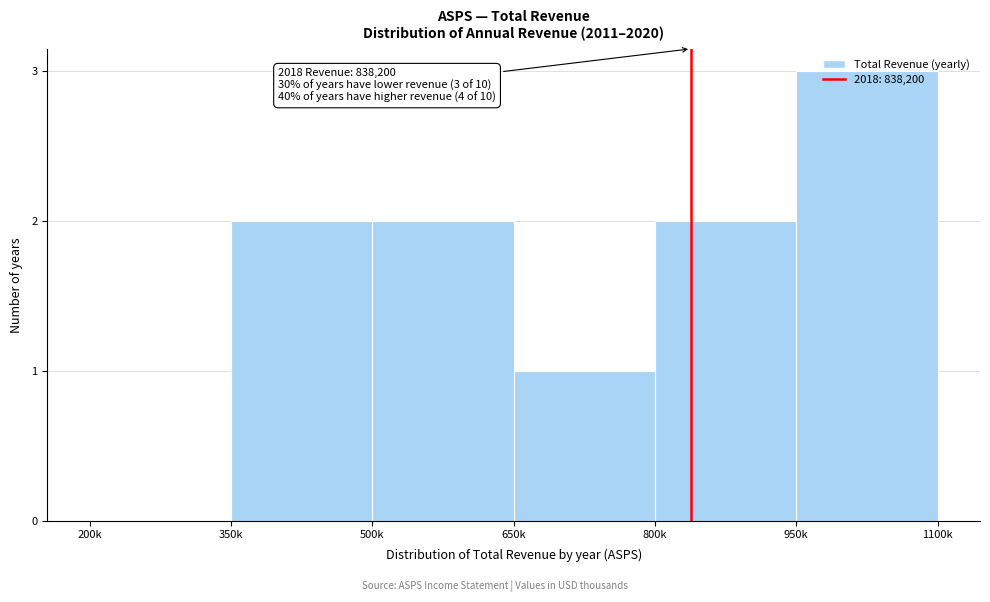

Read the value at 950k.

3